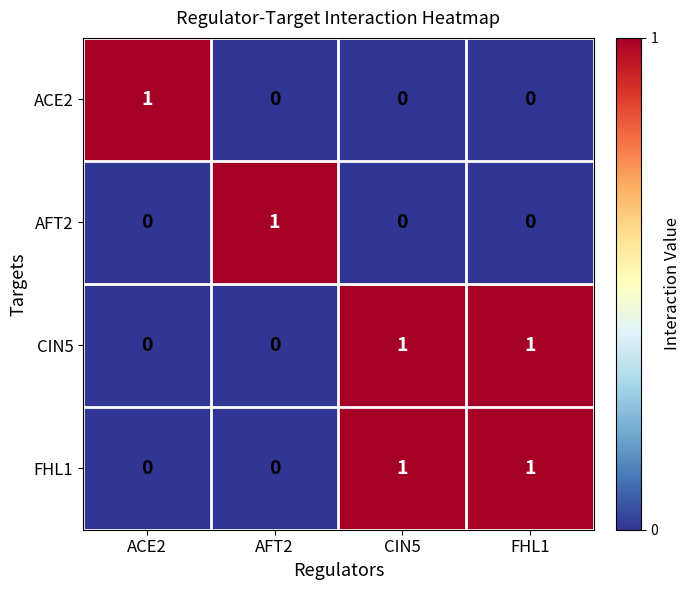

How many values in ACE2 are above zero?

1